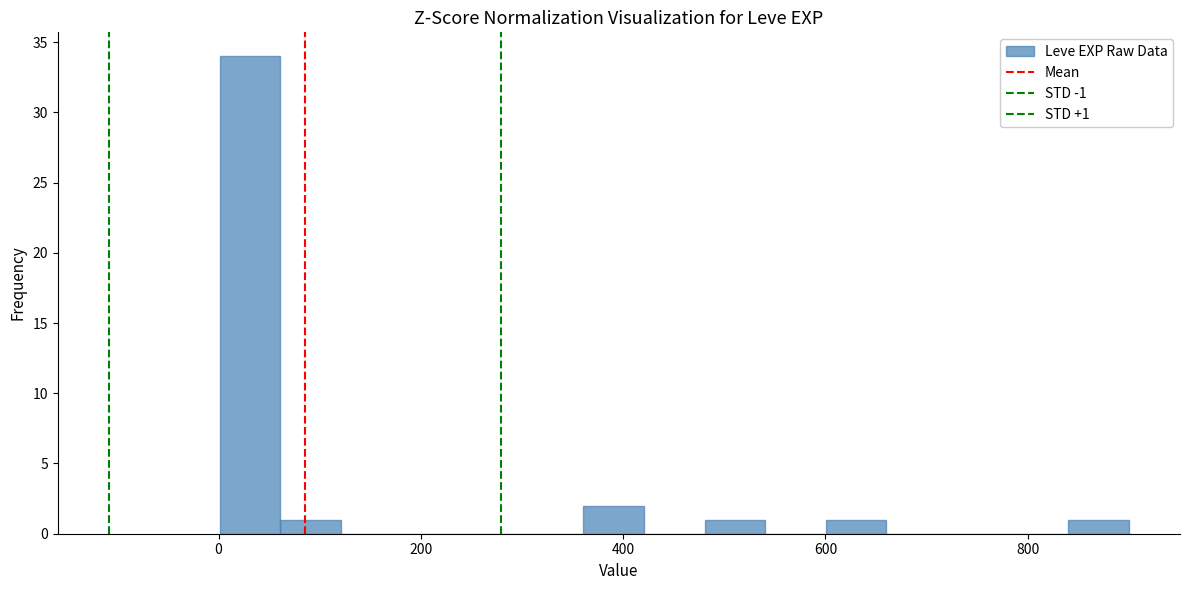

Around what value on the x-axis is the tallest bar? Give the approximate position of its centre, as read against the axis.

40